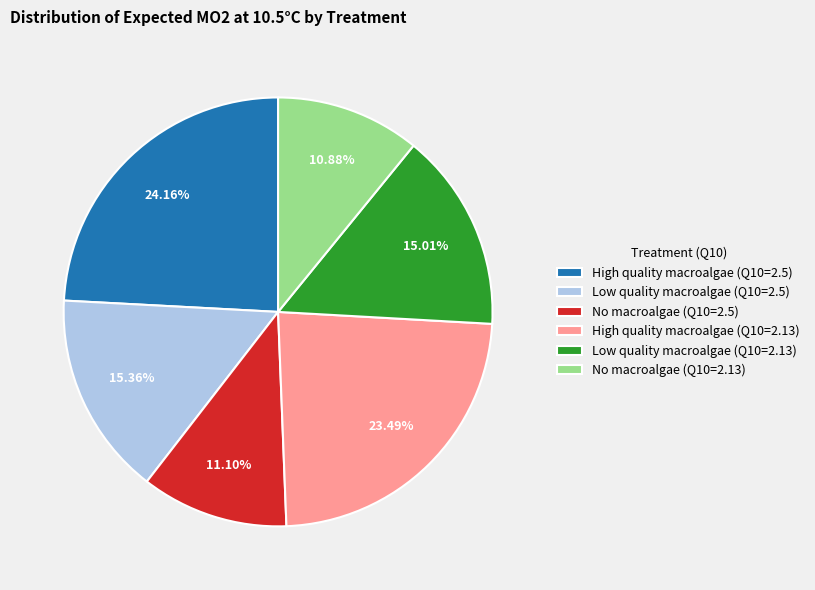

Is it true that No macroalgae (Q10=2.5) is 1% of the pie?

False